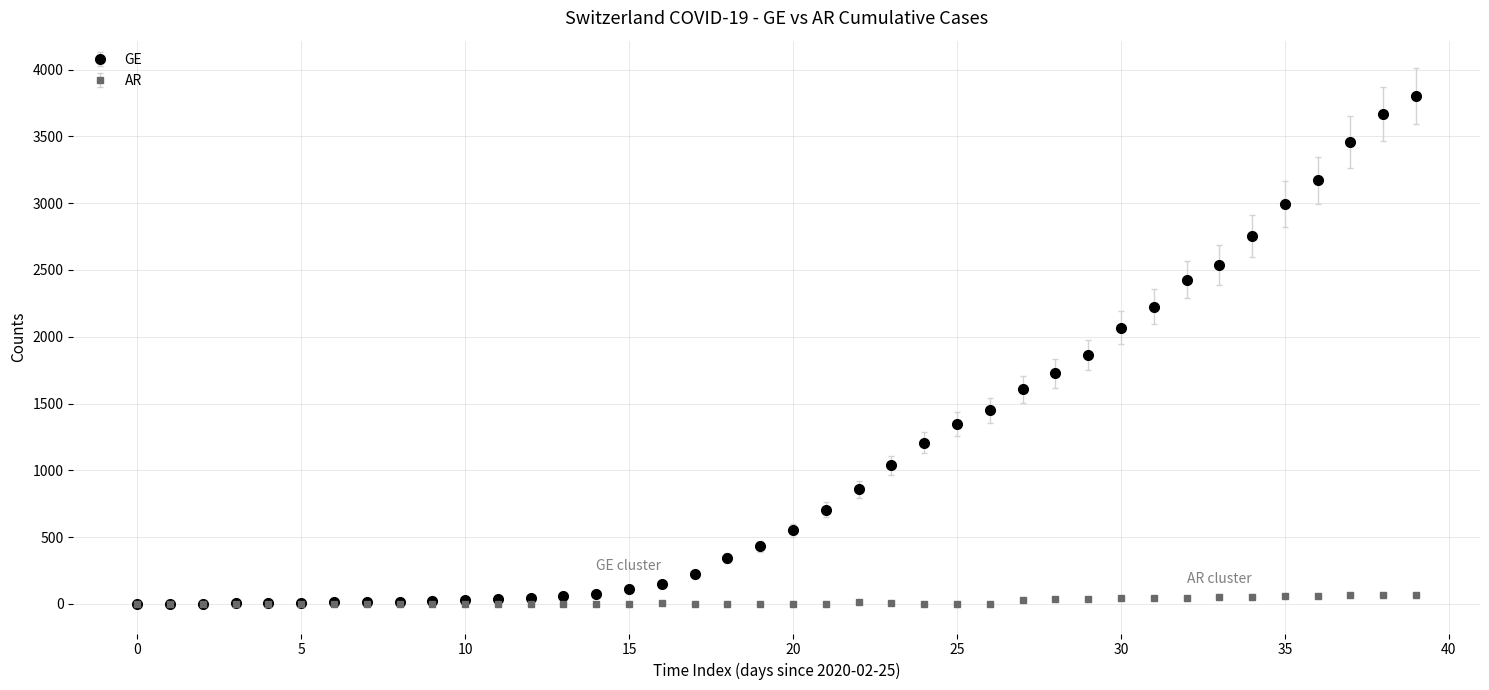

What are all the series names shown in the legend?

GE, AR